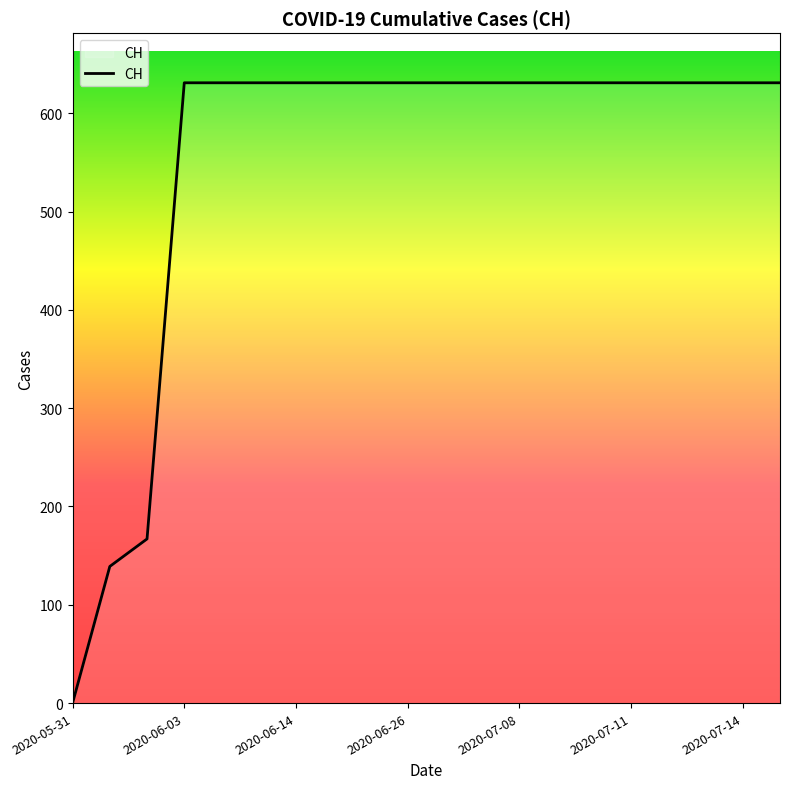

What is the greatest value displayed?

631